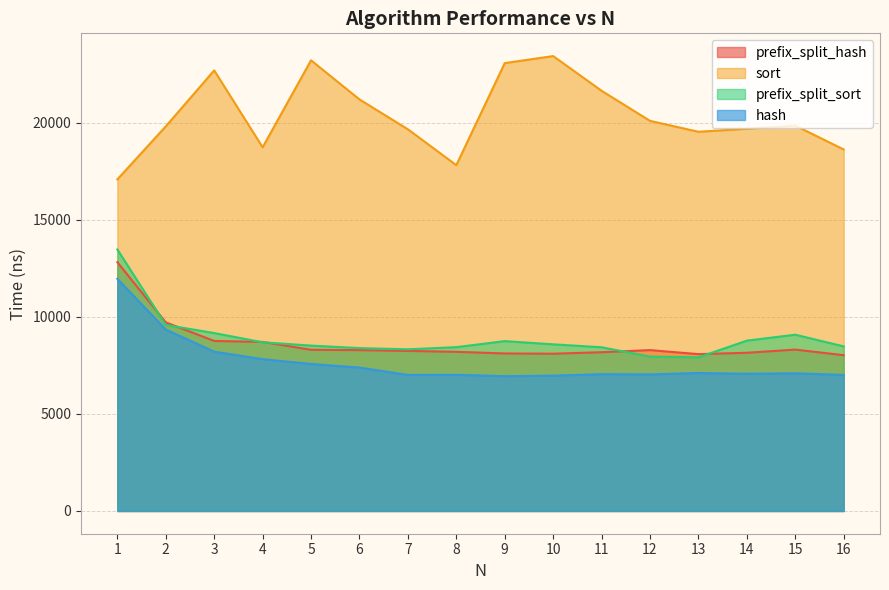

Which series has the widest spread of values?

sort